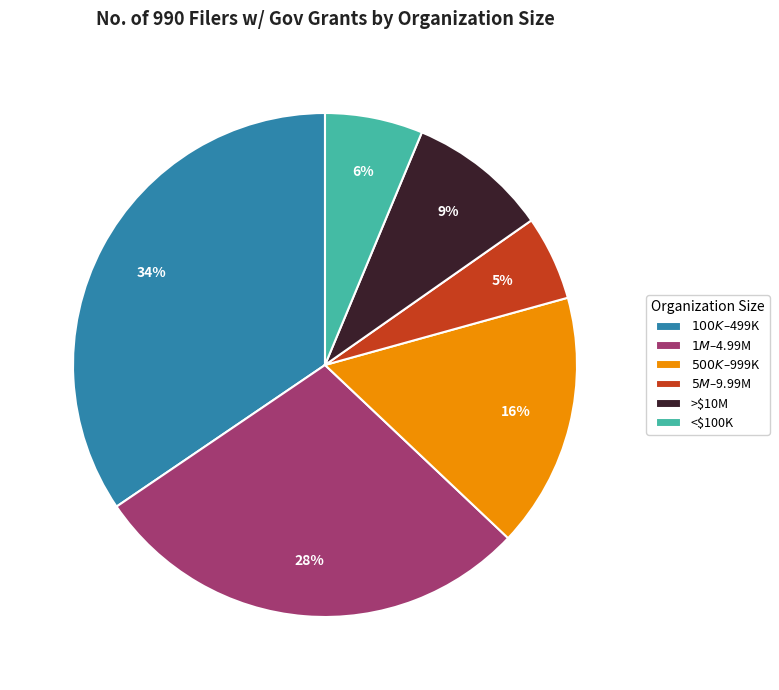

Is it true that >$10M is 9% of the pie?

True